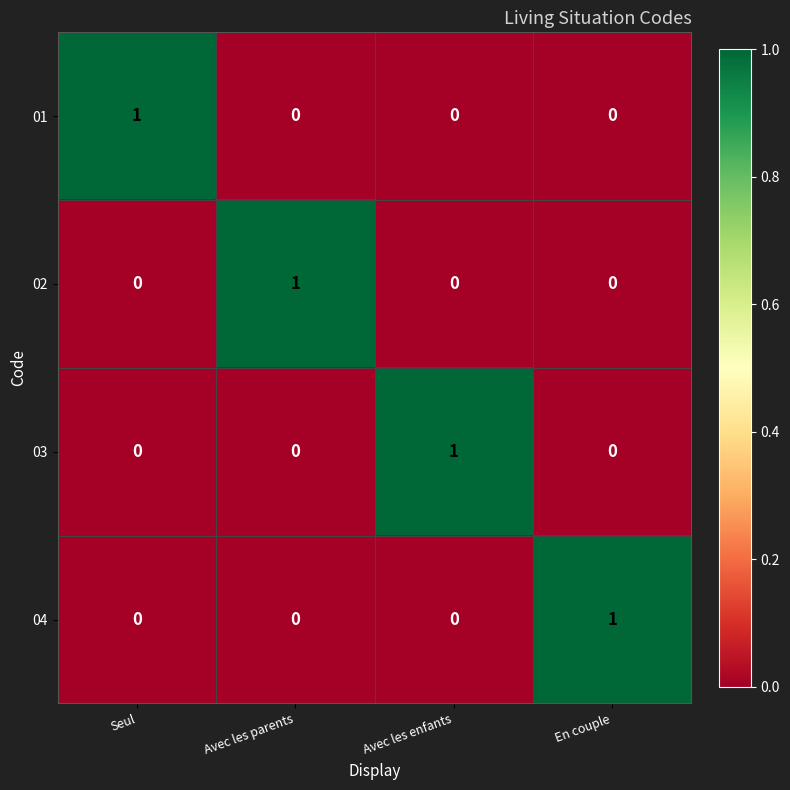

Which category has the highest value in the 01 series?

Seul